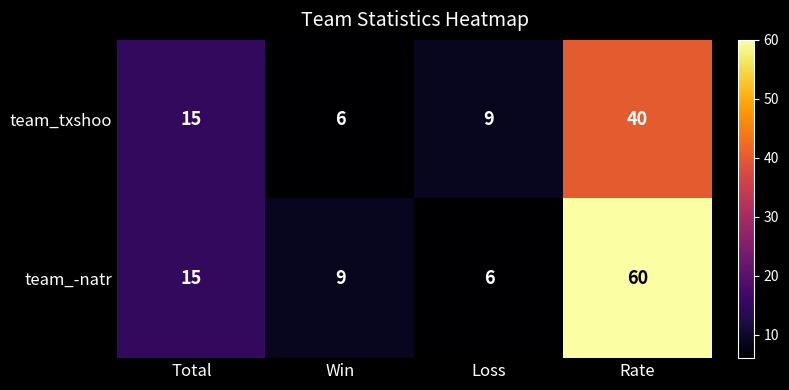

What is the average value of the team_txshoo series?

18